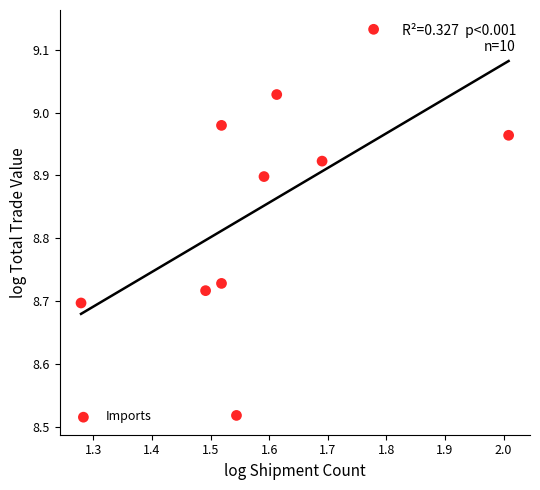

What is the average X value?

1.6